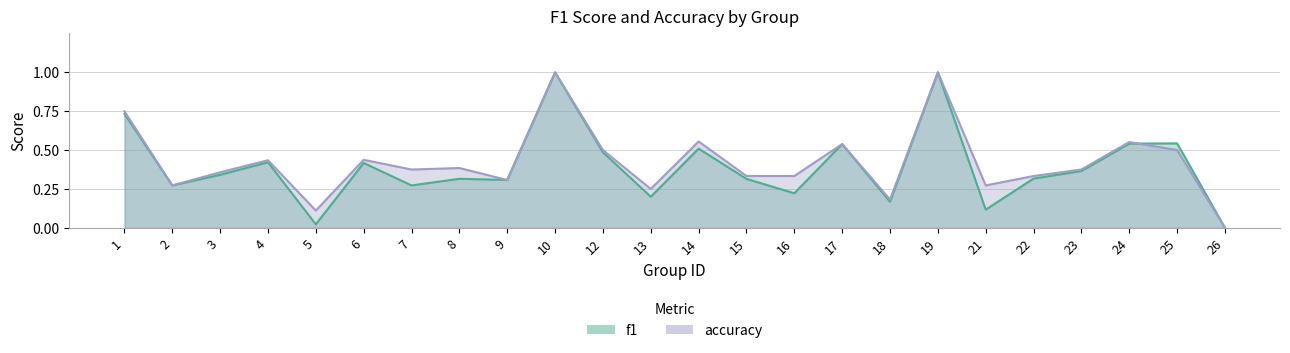

At which category does f1 reach its first local peak?

4